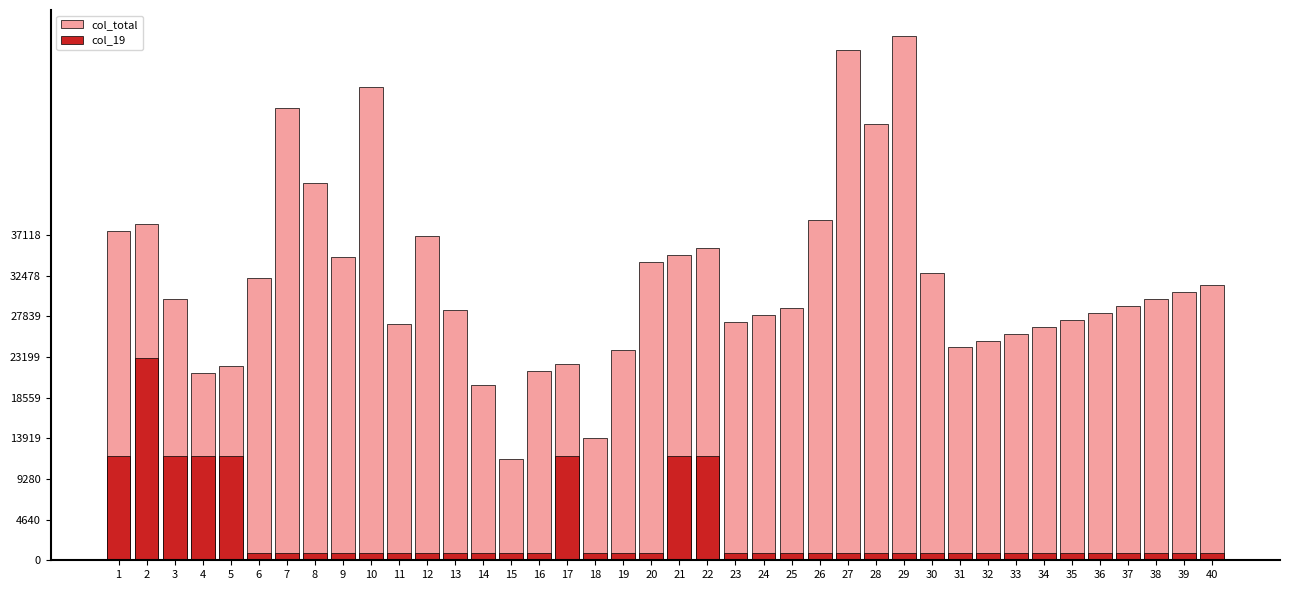

What is the lowest value of the col_19 series?

800.0